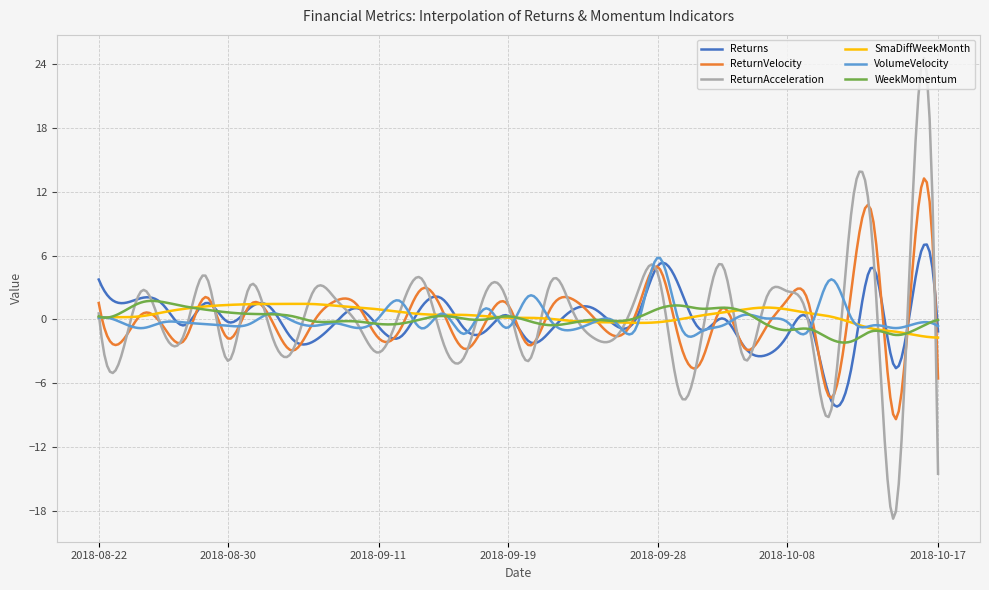

Count the number of categories in the chart.

300